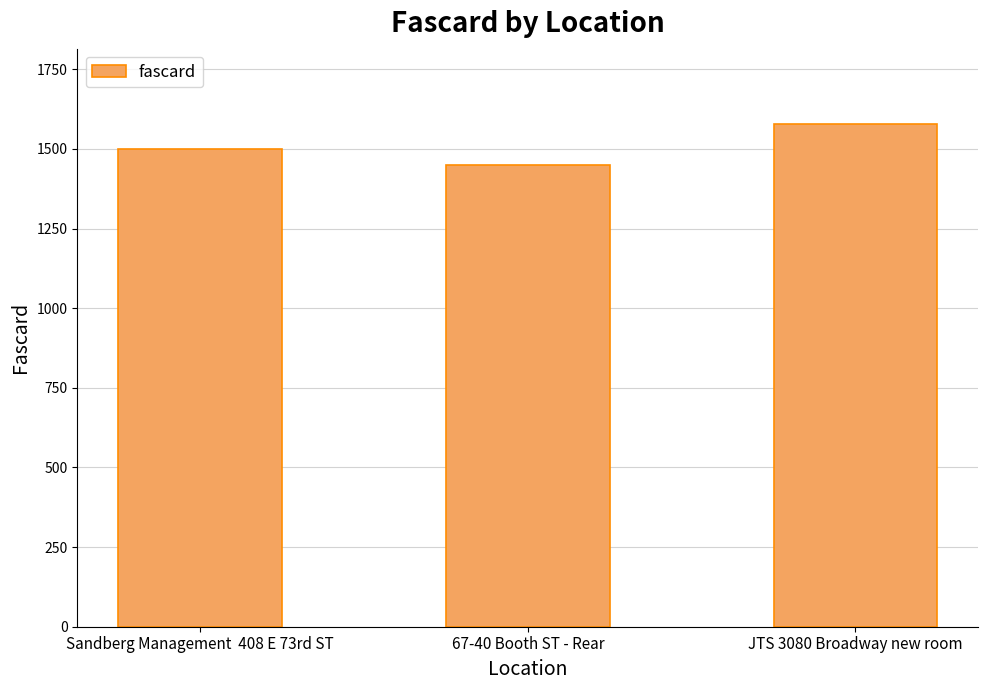

Rank the categories by value from lowest to highest.

67-40 Booth ST - Rear, Sandberg Management  408 E 73rd ST, JTS 3080 Broadway new room